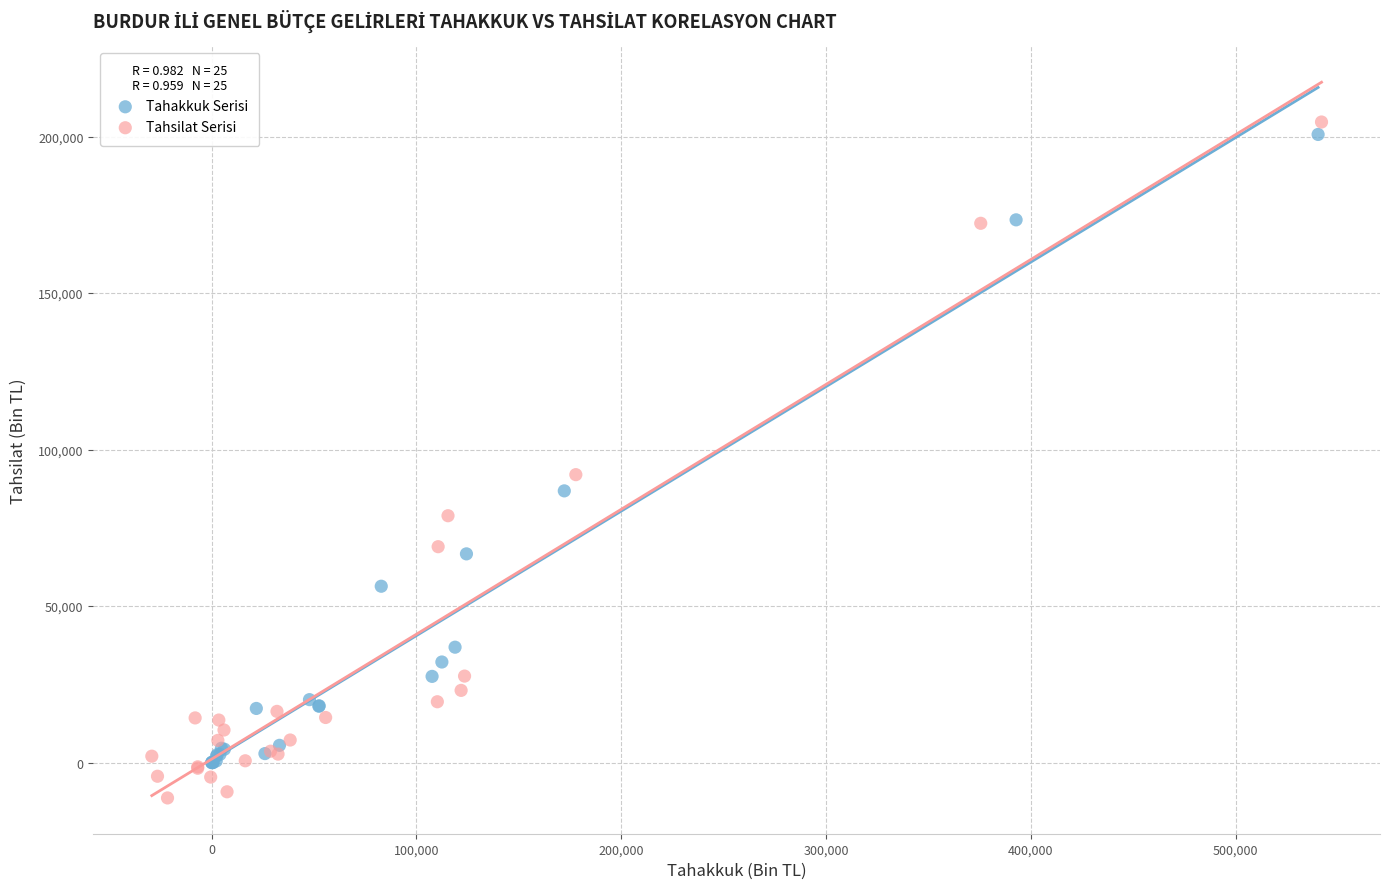

Which series has the largest Y range (max minus min)?

Tahsilat Serisi